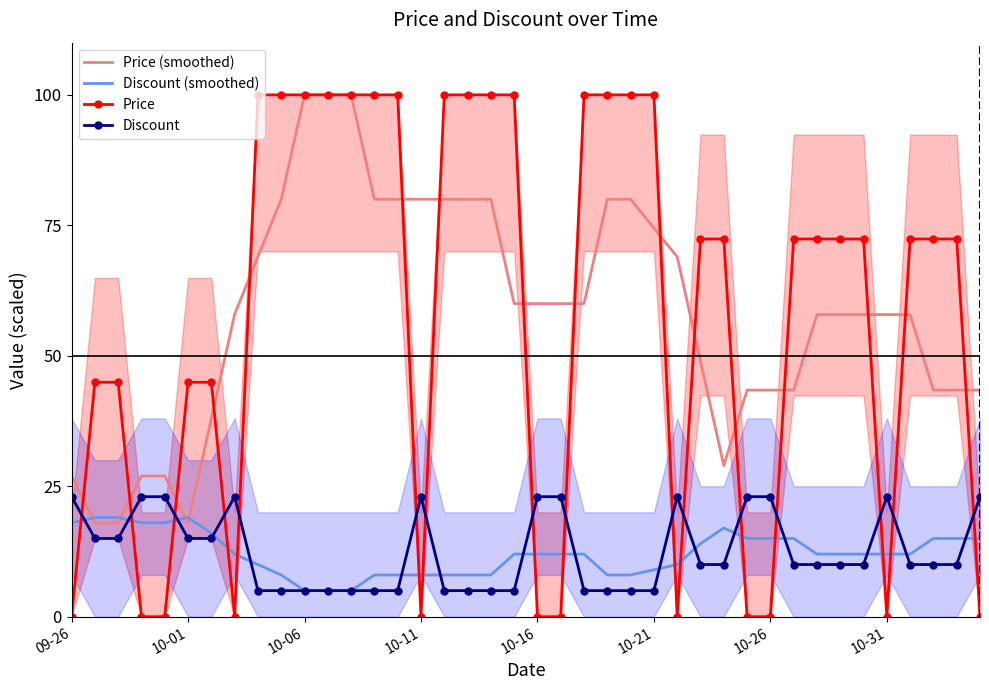

What is the difference between the Discount (smoothed) values at 13 and 8?

2.0